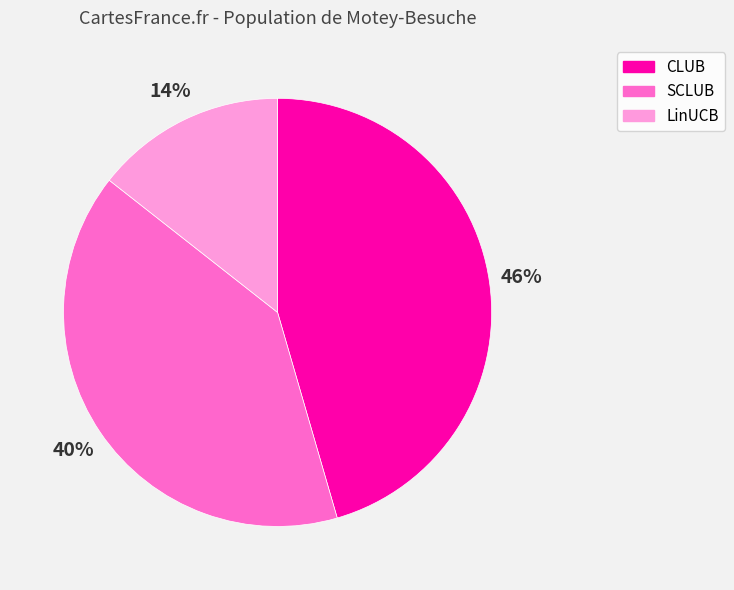

Is there any slice that represents more than half of the pie?

No